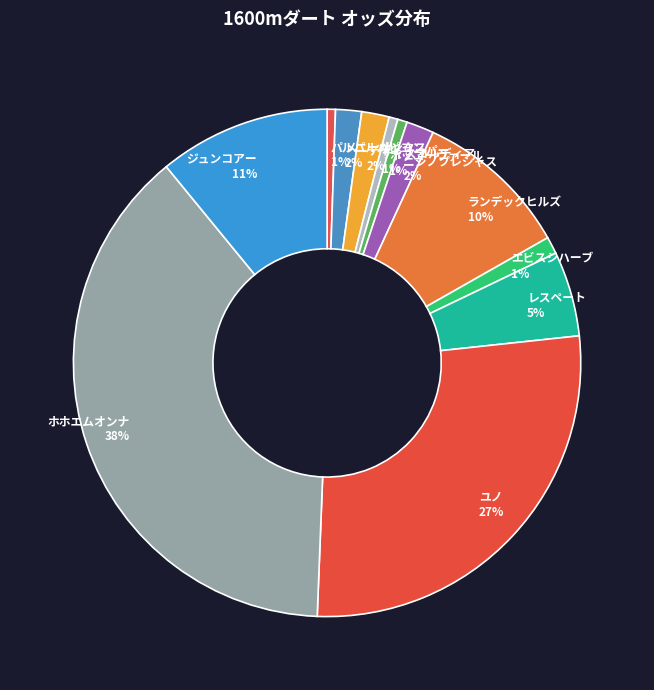

To the nearest percent, what is the average slice percentage?

8%